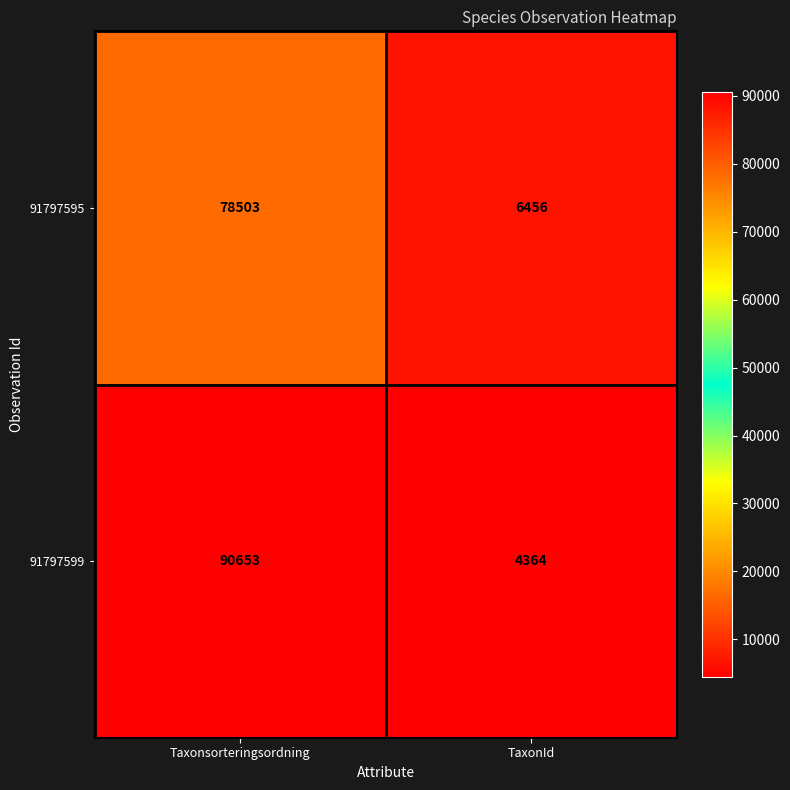

Reading left to right, extract all data points from this chart.

91797595: 78503	6456
91797599: 90653	4364